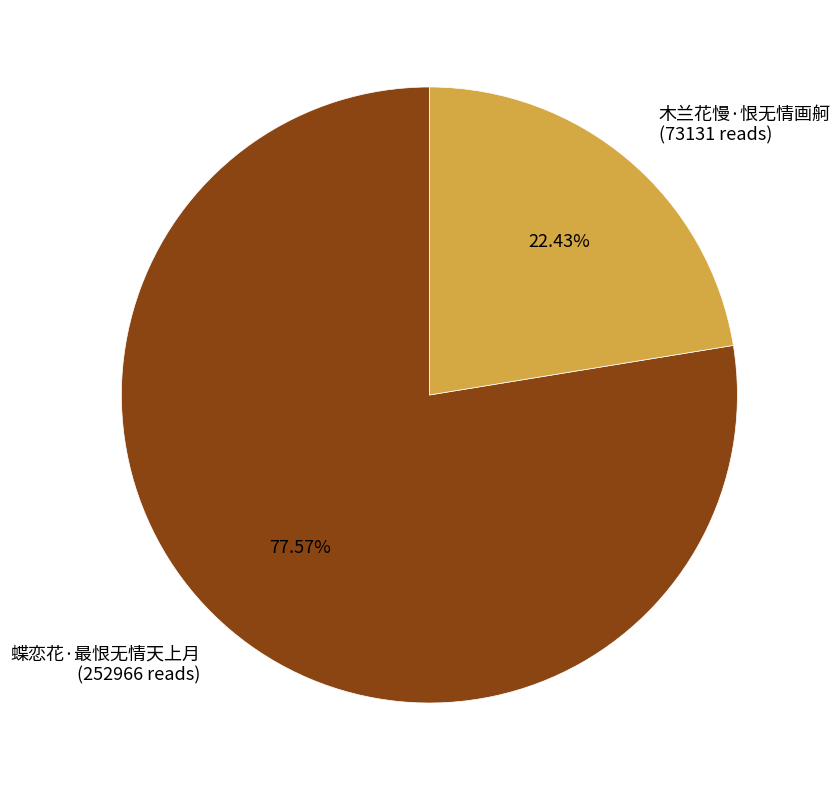

Which has a higher value, 木兰花慢·恨无情画舸 or 蝶恋花·最恨无情天上月?

蝶恋花·最恨无情天上月